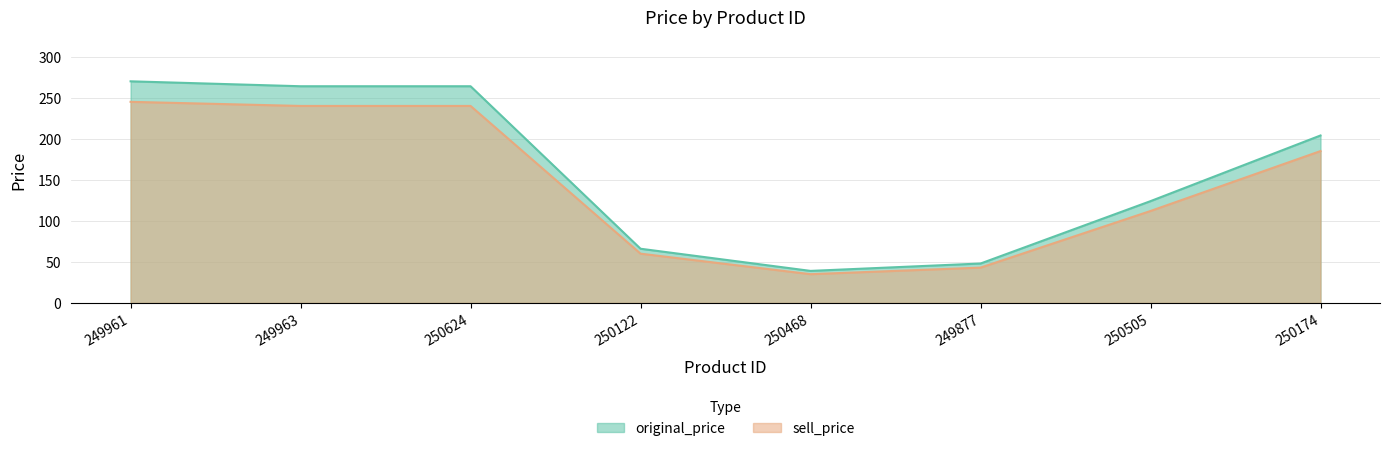

What is the value of the sell_price point at the 5th from the left?

35